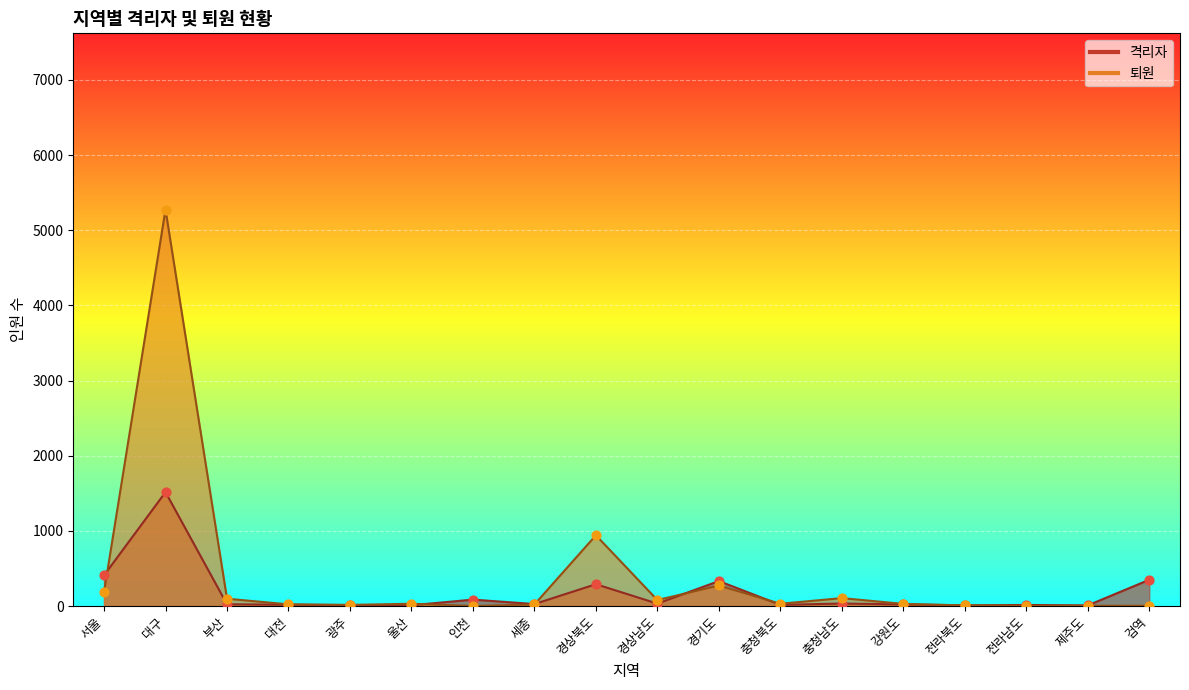

At which category is the sum across all series the highest?

대구